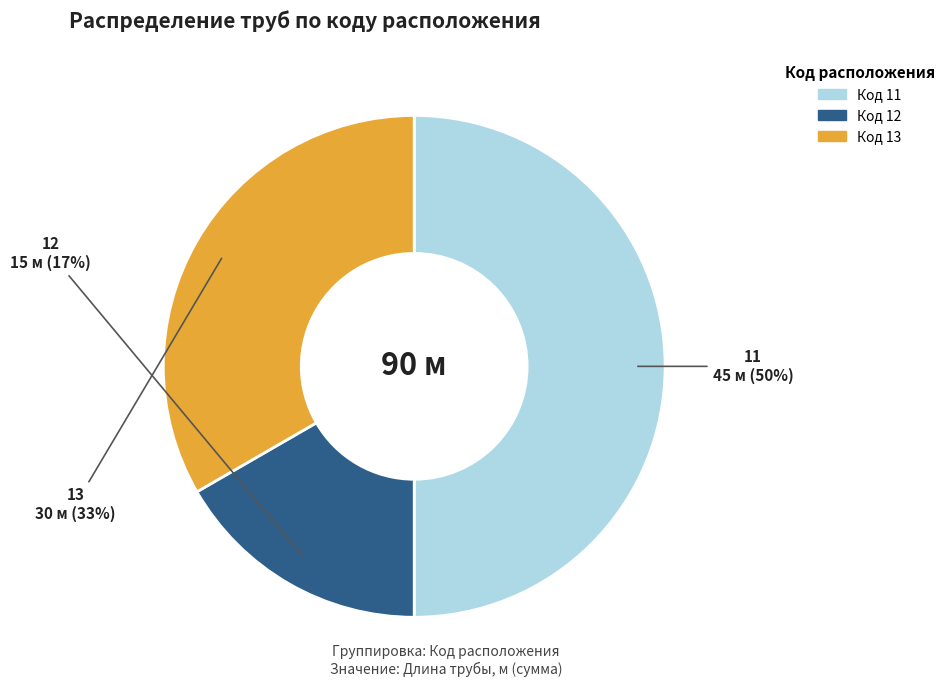

What percentage is the 13 slice, to the nearest percent?

33%